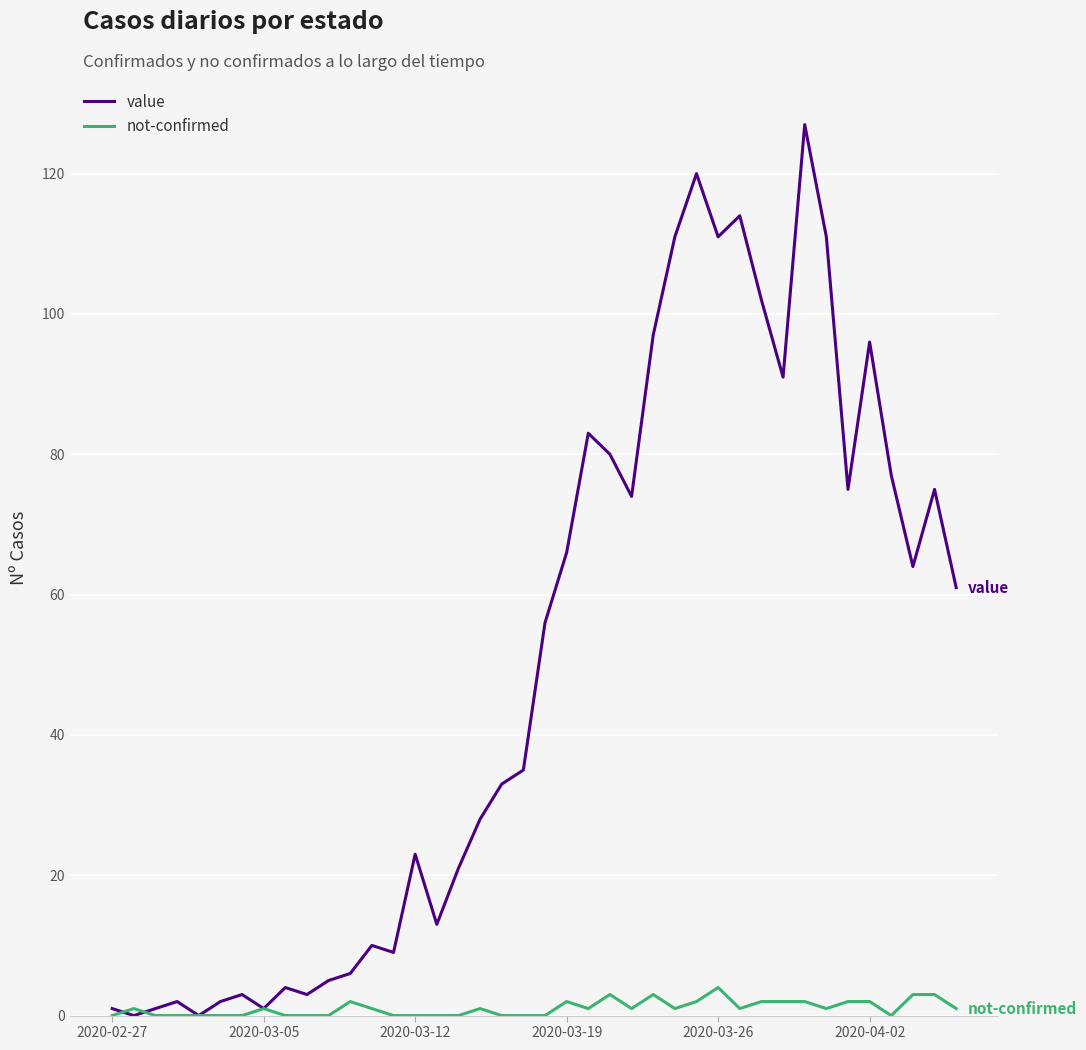

Rank the series by their average value, from lowest to highest.

not-confirmed, value